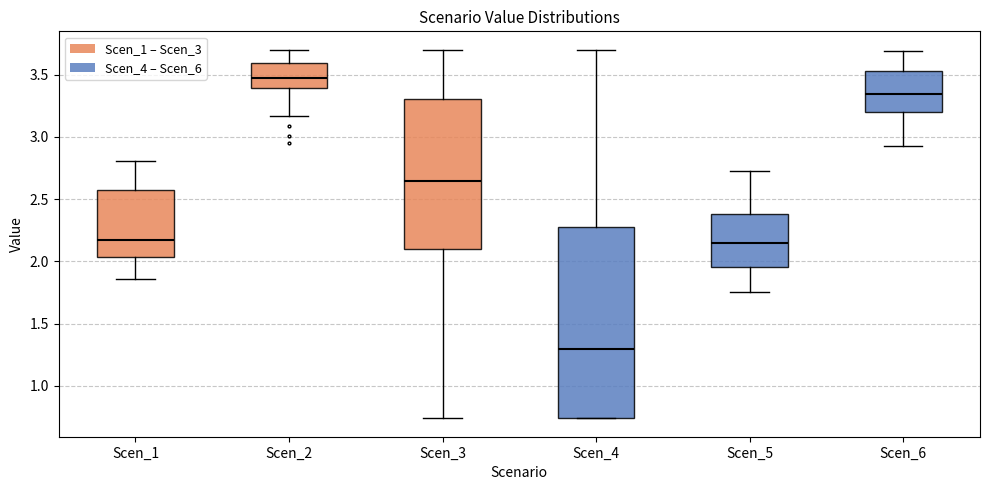

Where is the lower edge of the box for Scen_3 on the y-axis? The values are not printed on the chart, so give them approximately, as read against the axis.

2.10